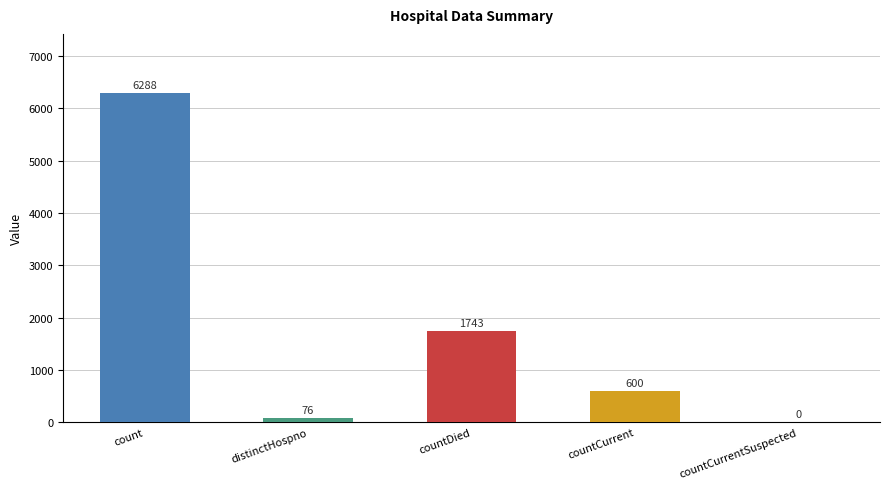

Which label corresponds to the largest value in the chart?

count